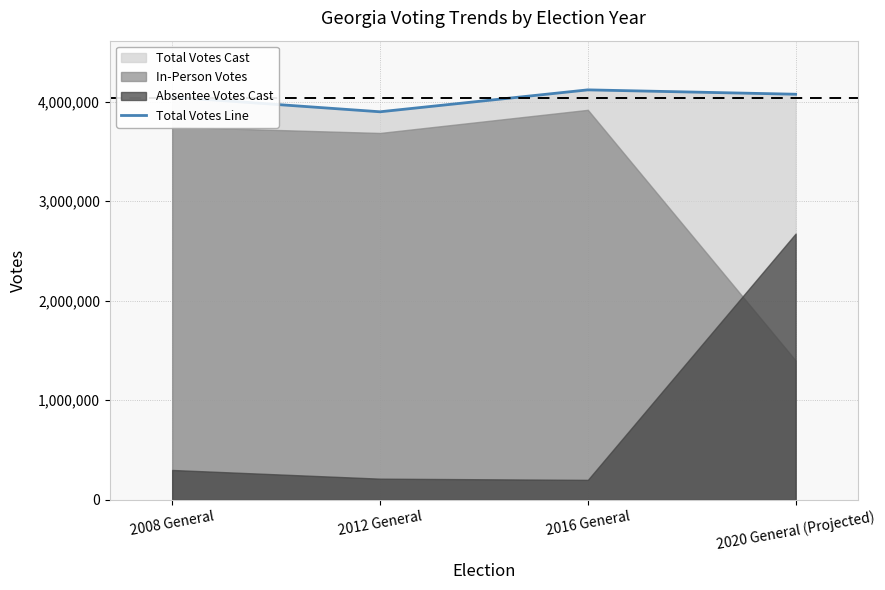

Rank the categories by value from highest to lowest.

2016 General, 2020 General (Projected), 2008 General, 2012 General